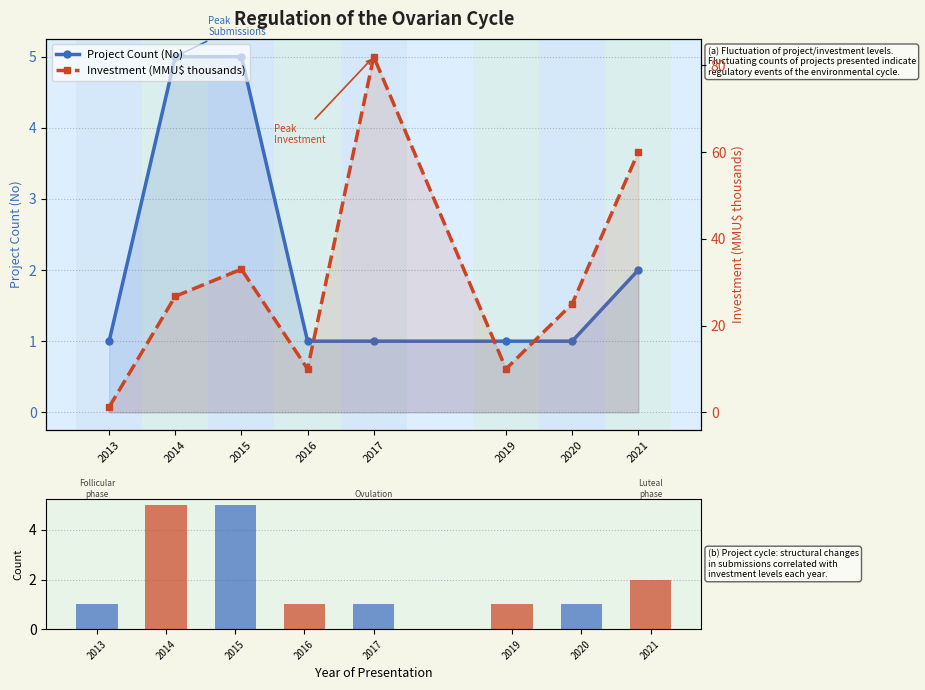

Which label corresponds to the smallest value in the chart?

2013